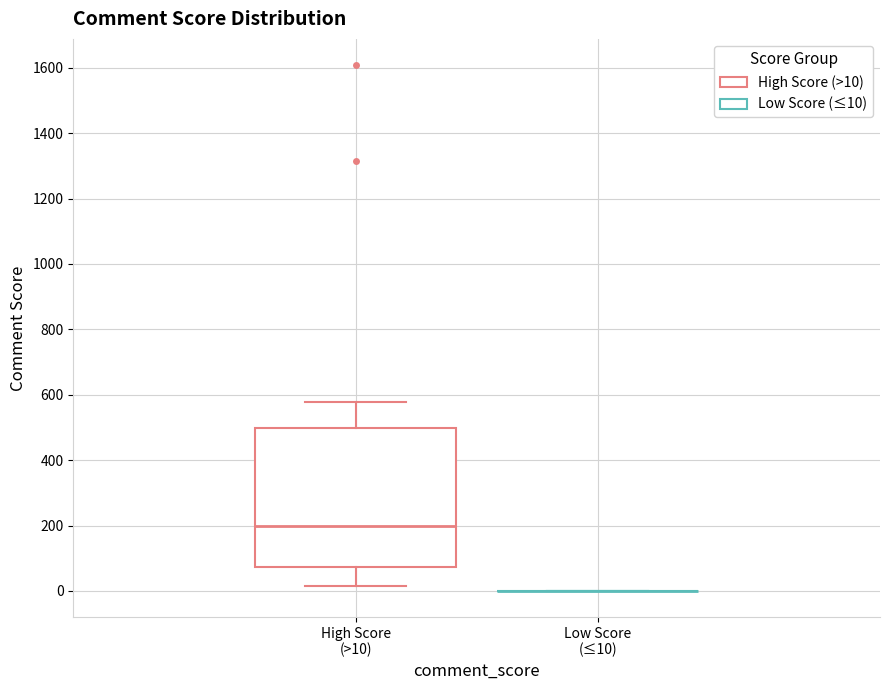

Reading left to right, transcribe this box plot: for each box, give where its median line is, the range the box spans, and where its two whiskers end, as read against the y-axis. The values are not printed on the chart, so give them approximately, as read against the axis.

High Score (>10): median 200, box 80 to 500, whiskers 20 to 580
Low Score (≤10): box collapsed to a line at 0, whiskers 0 to 0